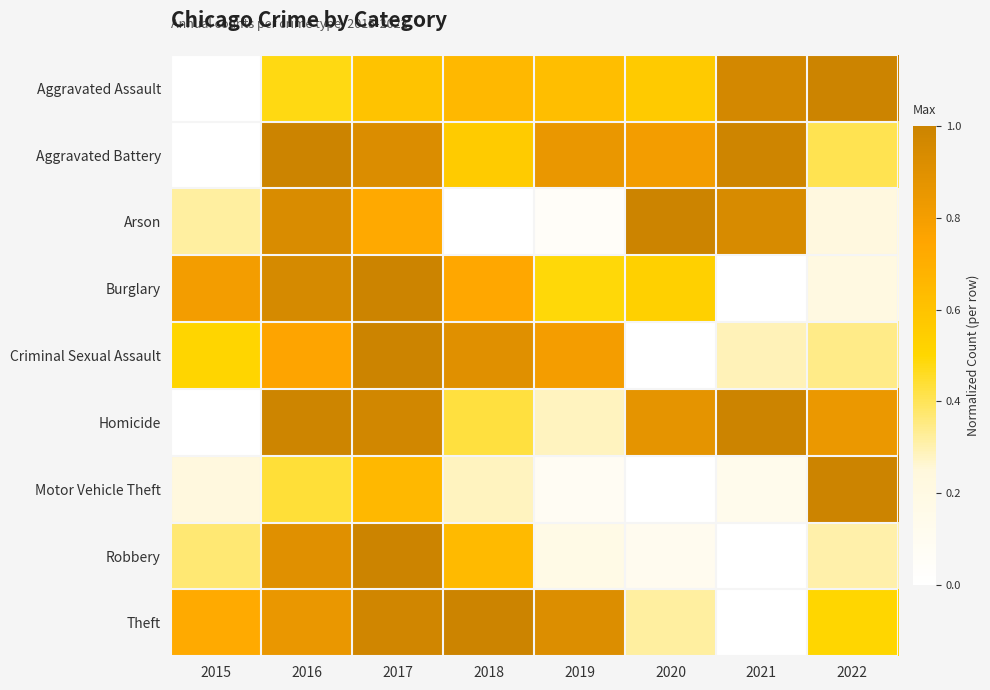

What is the total value across all series at 2018?

5.2